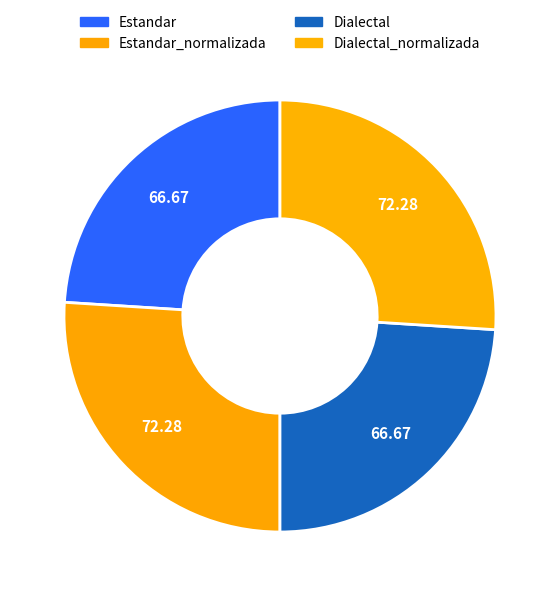

True or false: Estandar_normalizada accounts for 26% of the total.

True